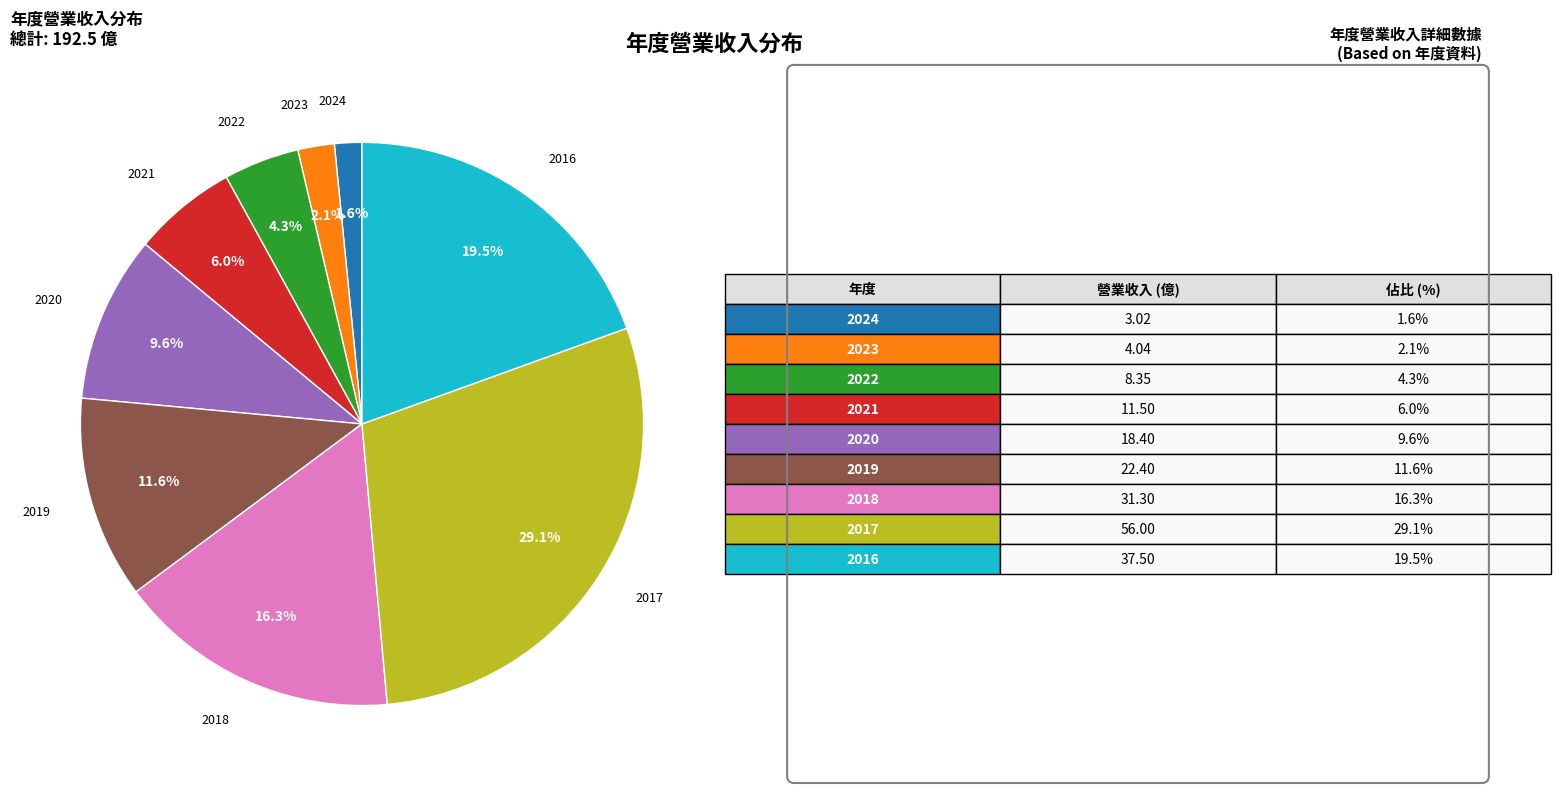

Count the number of slices in the pie.

9